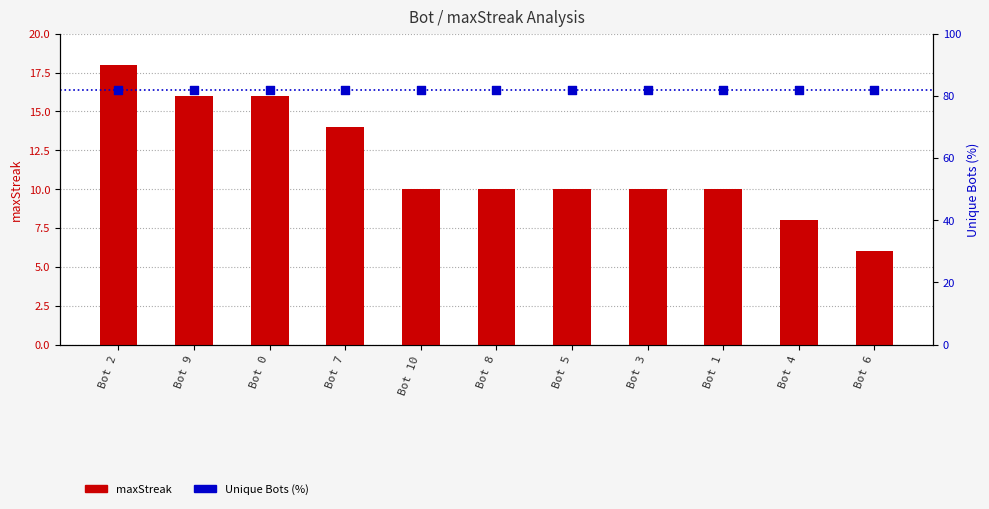

Which series has the largest total across all categories?

Unique Bots (%)